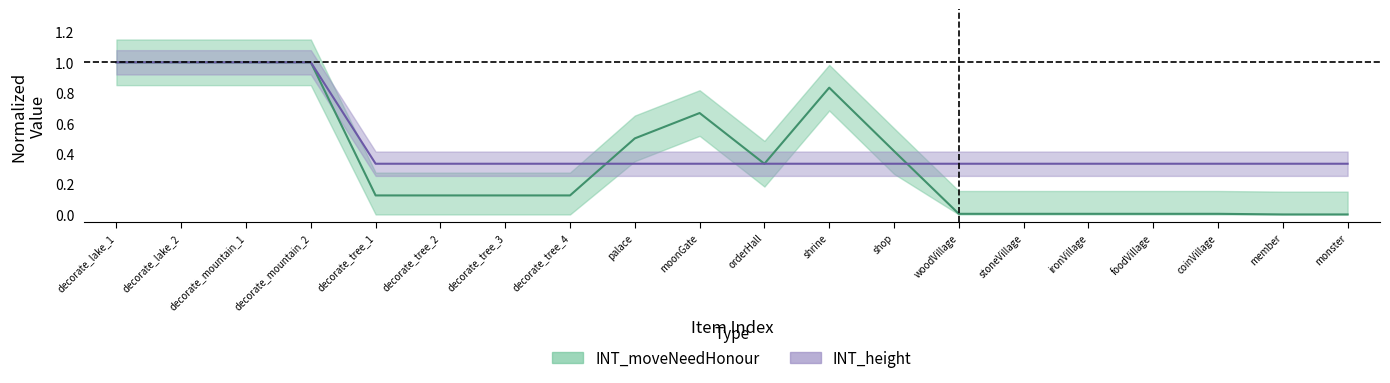

What is the difference between the maximum and minimum values in the INT_moveNeedHonour series?

1.0